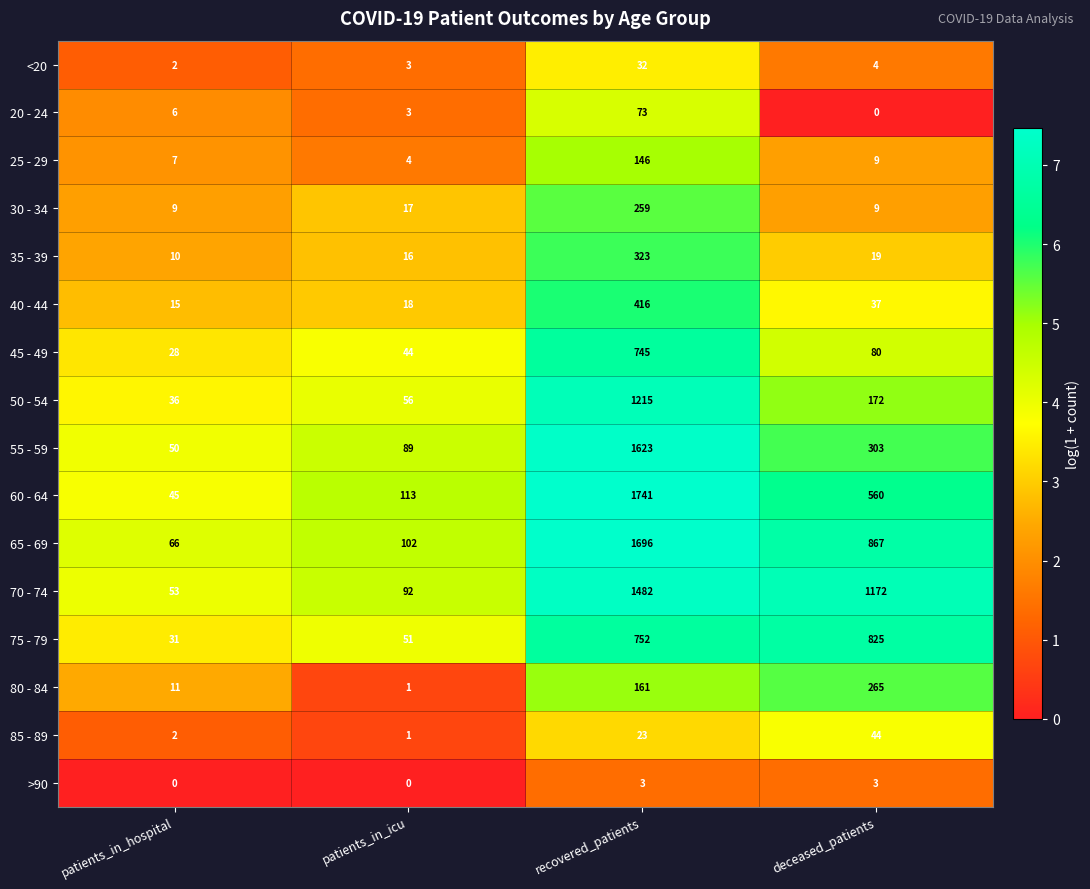

How many >90 values are between 0 and 3?

4